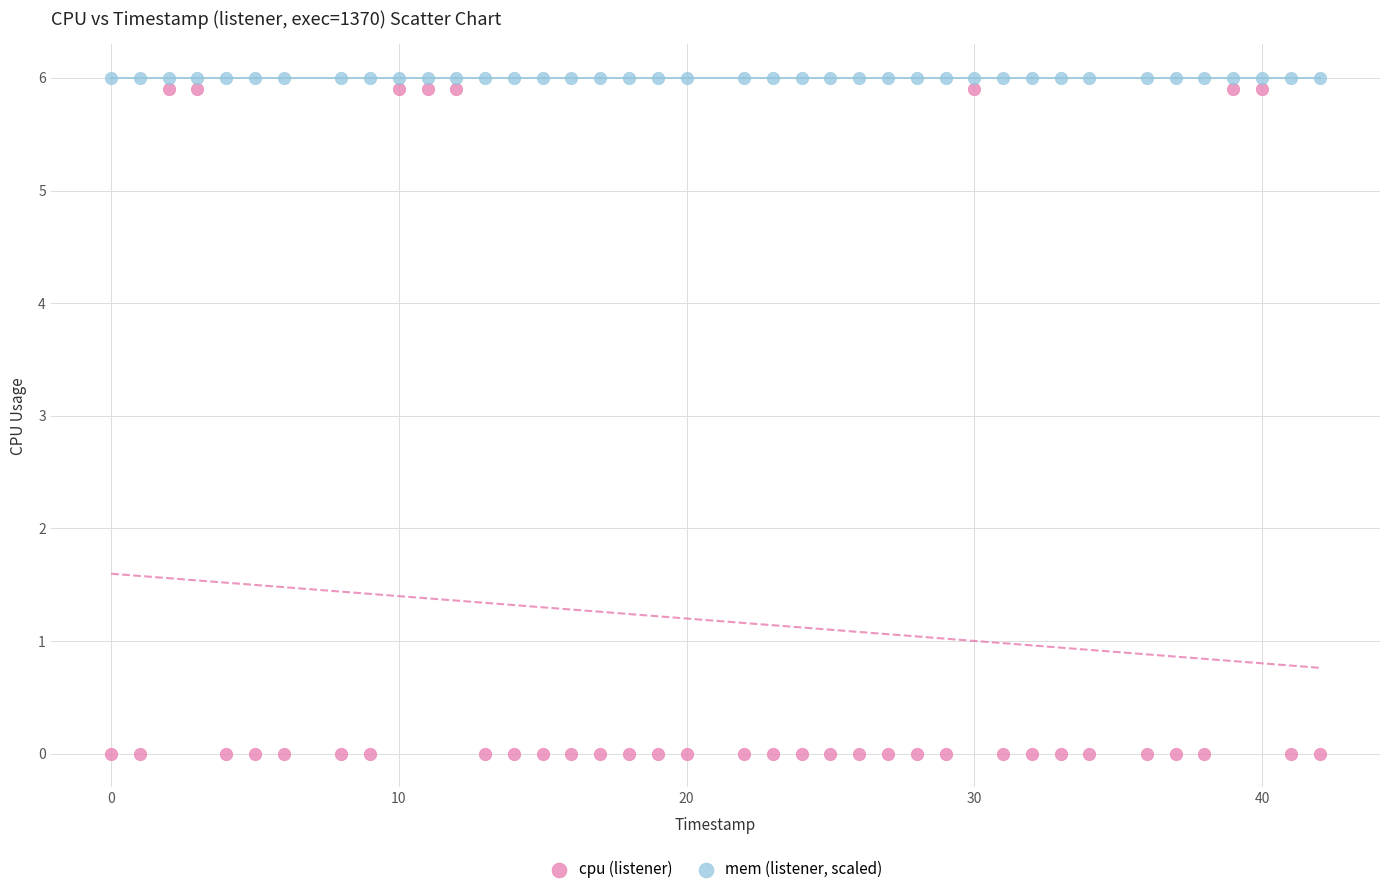

Which series reaches the minimum Y coordinate?

cpu (listener)